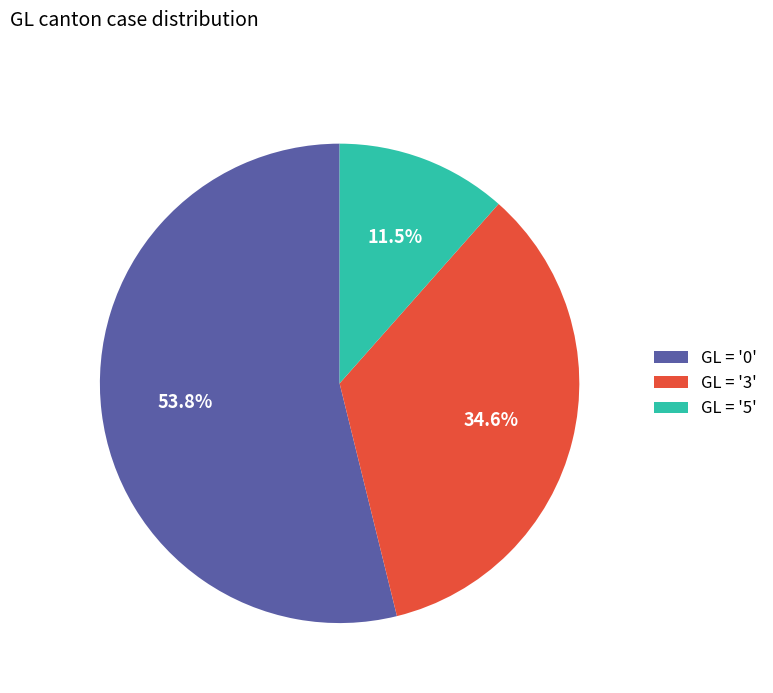

Which has a higher value, GL = '3' or GL = '0'?

GL = '0'